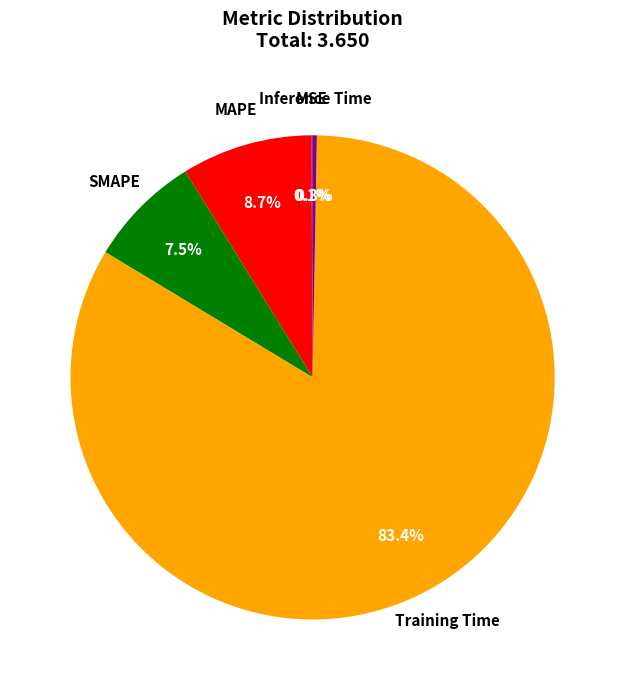

Does any single category account for the majority?

Yes